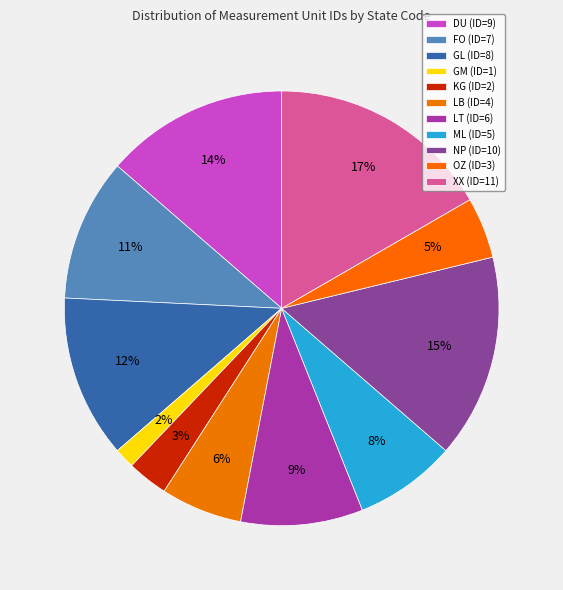

Which has a higher value, XX or FO?

XX